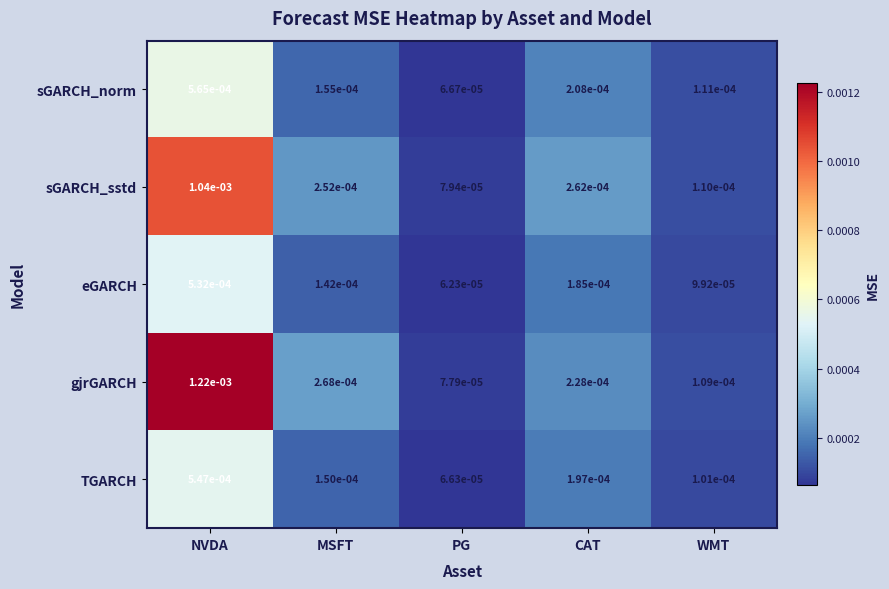

Rank the series at WMT from lowest to highest value.

eGARCH, TGARCH, gjrGARCH, sGARCH_sstd, sGARCH_norm